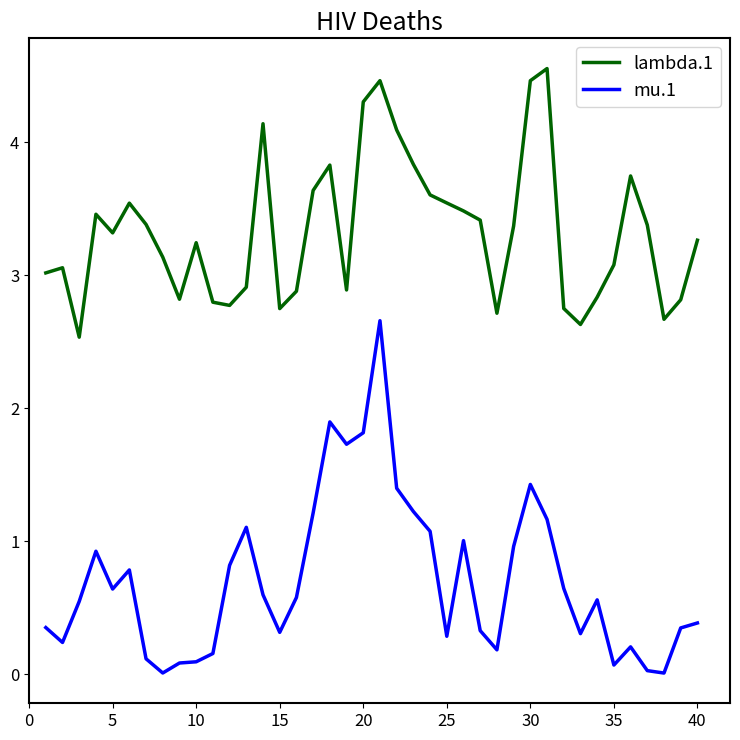

True or false: mu.1 and lambda.1 cross at least once.

False